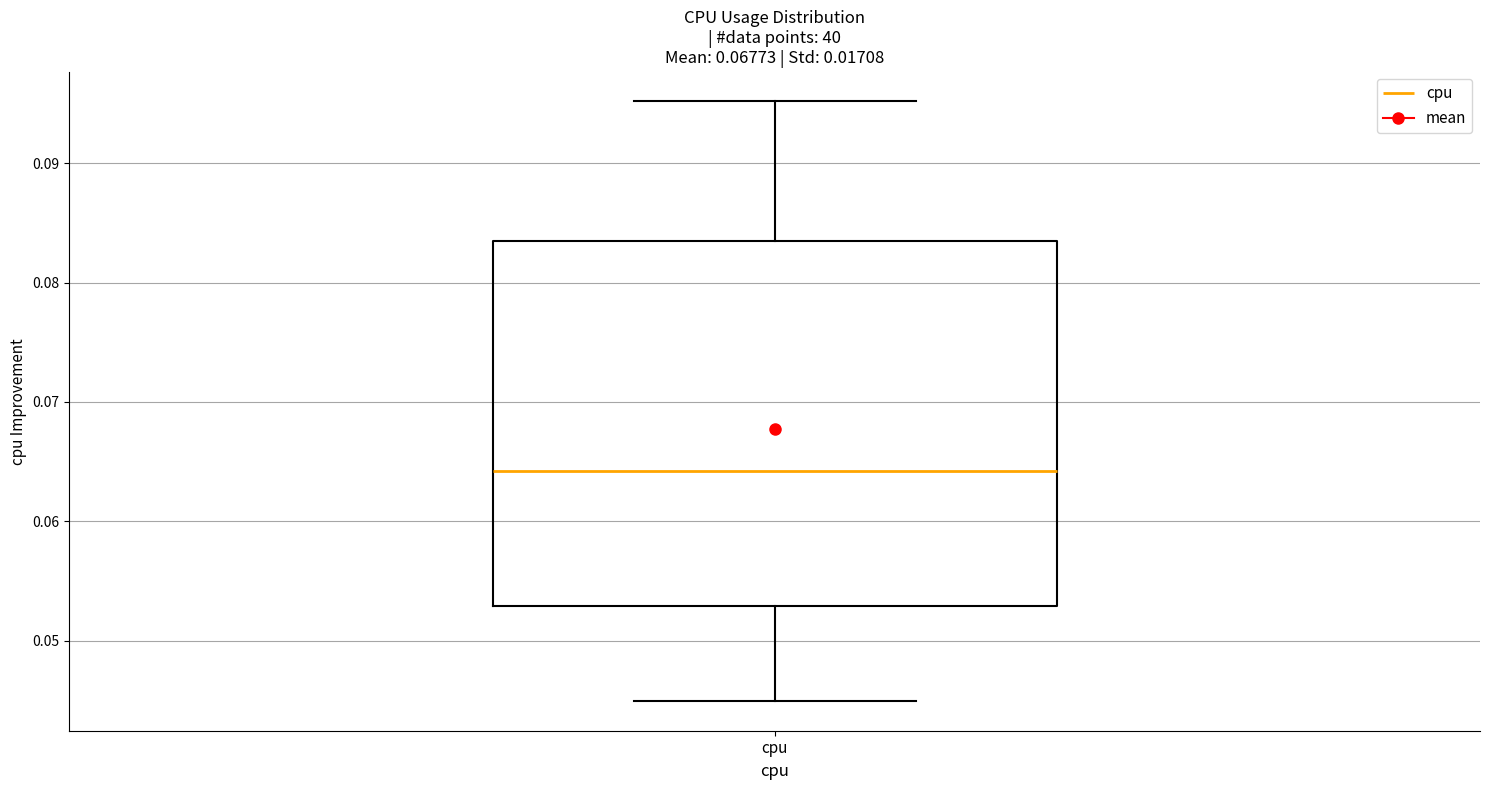

Where does the upper whisker of the box for cpu end on the y-axis? The values are not printed on the chart, so give them approximately, as read against the axis.

0.095